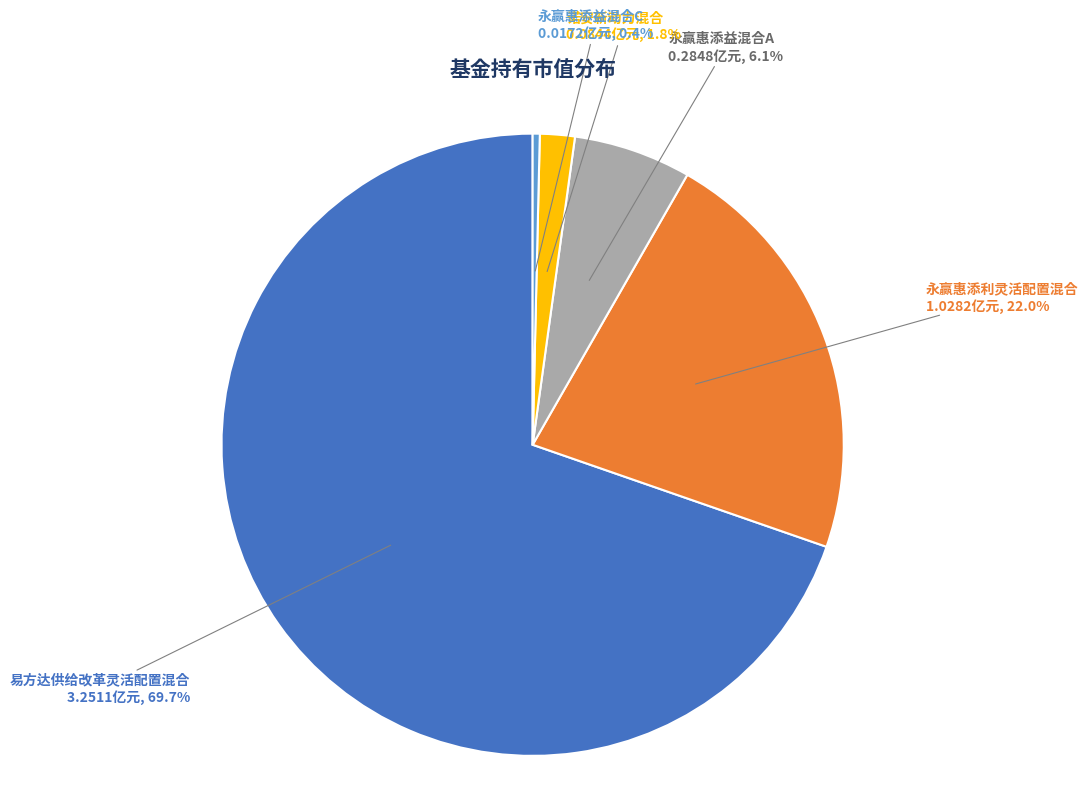

Does any single category account for the majority?

Yes